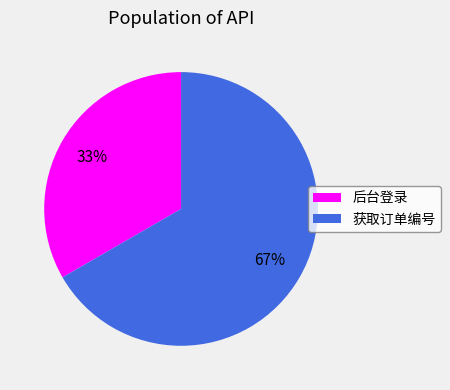

Which has a higher value, 后台登录 or 获取订单编号?

获取订单编号